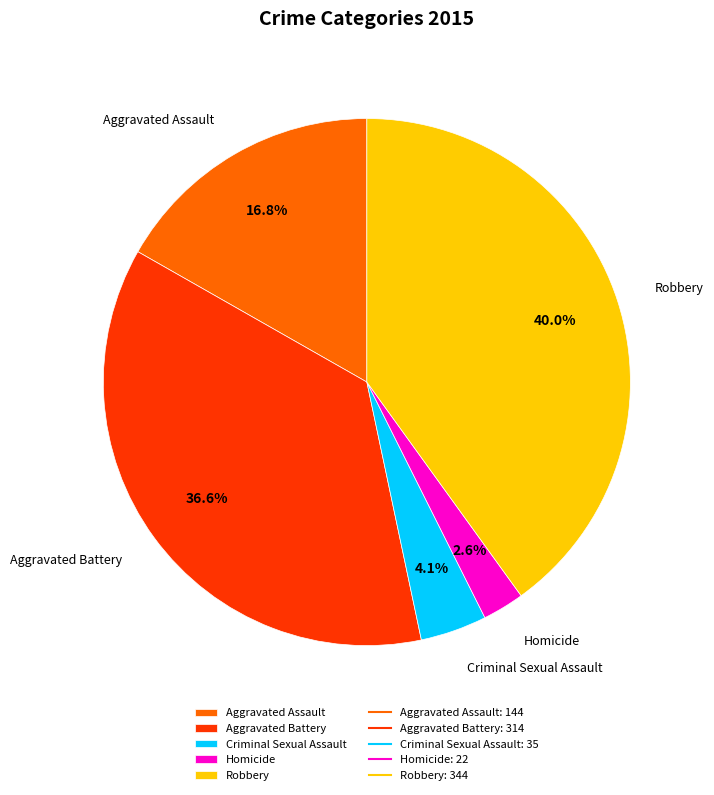

Do Homicide and Aggravated Assault together represent more than half of the pie?

No